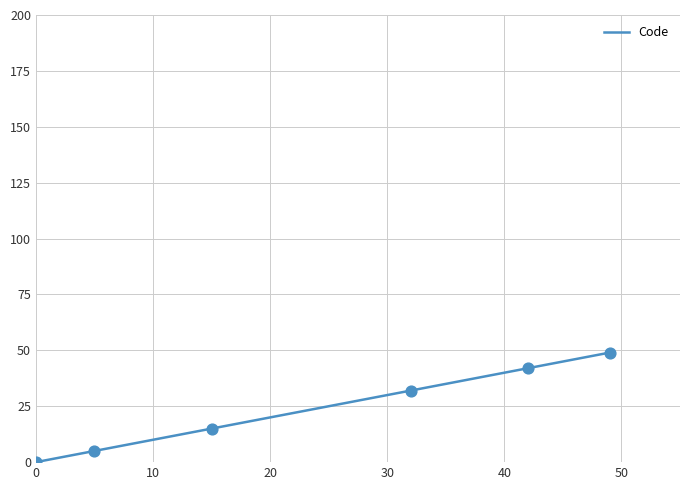

What is the difference between the maximum and minimum values?

49